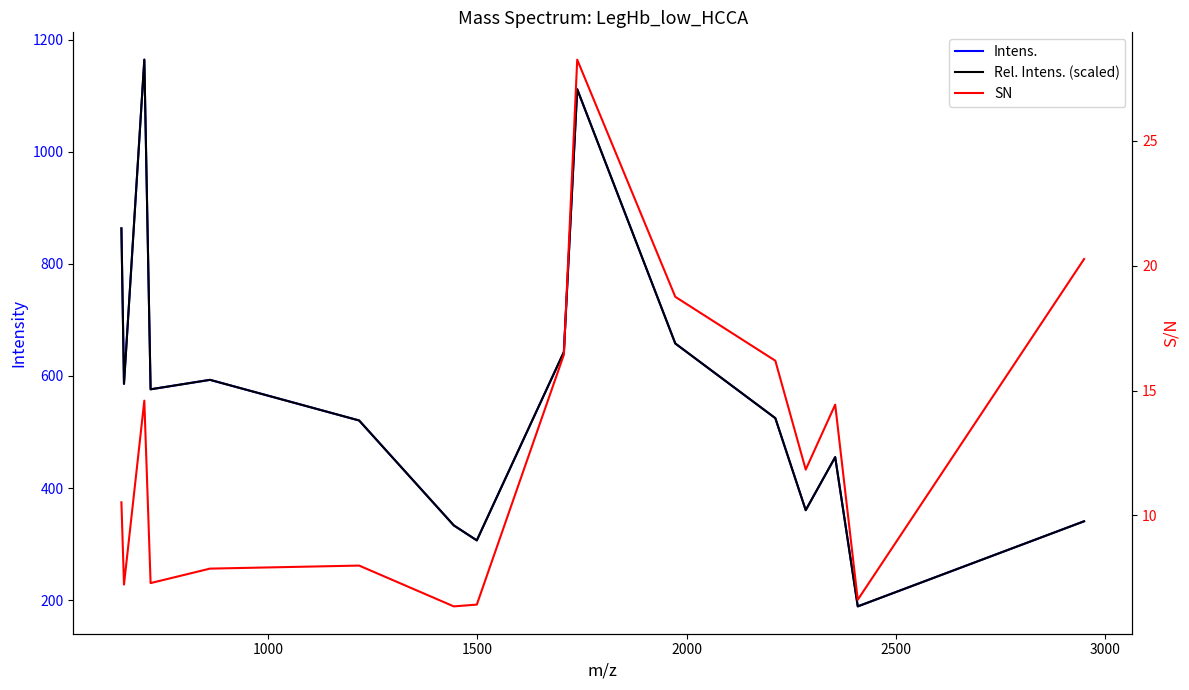

True or false: SN has more than 1 points higher than both neighbors.

True